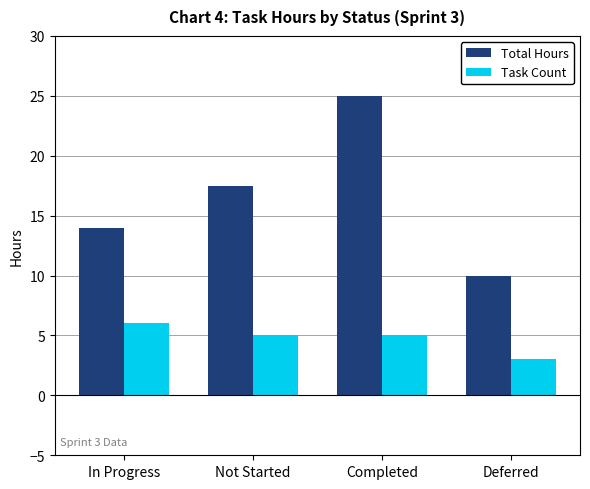

What is the highest value of the Task Count series?

6.0